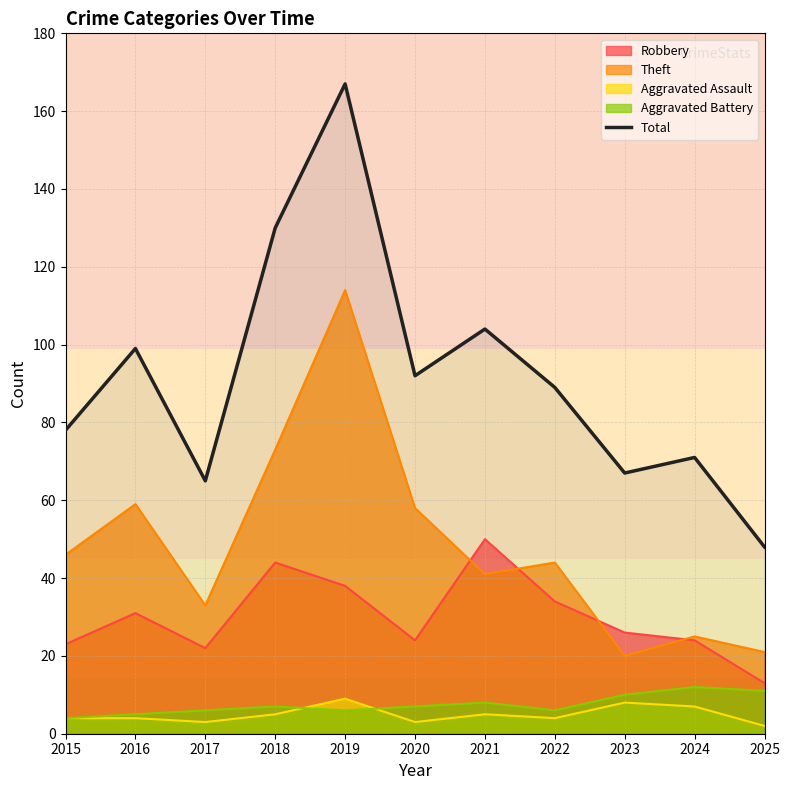

True or false: Aggravated Assault and Theft cross at least once.

False